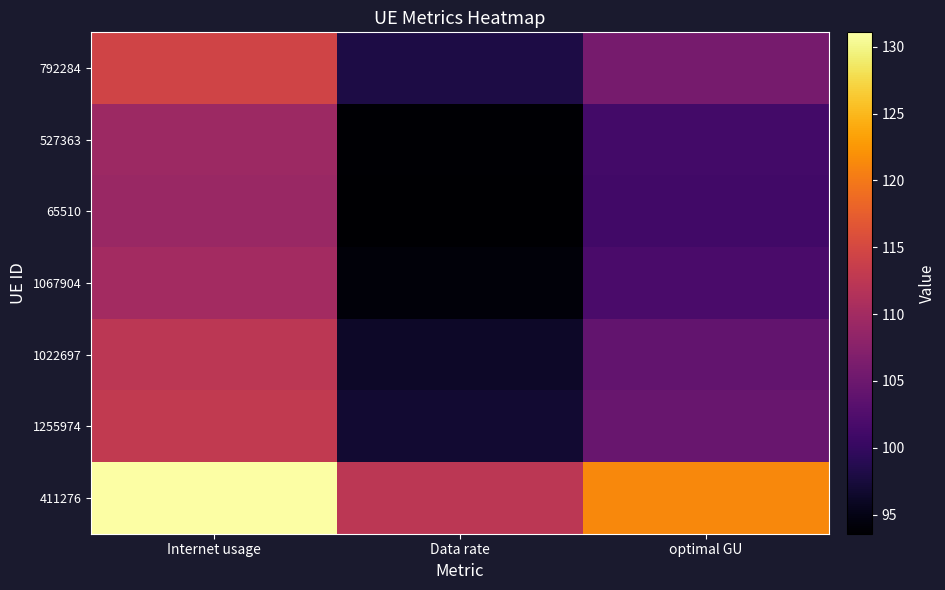

At which category does the chart reach its minimum across all series?

Data rate